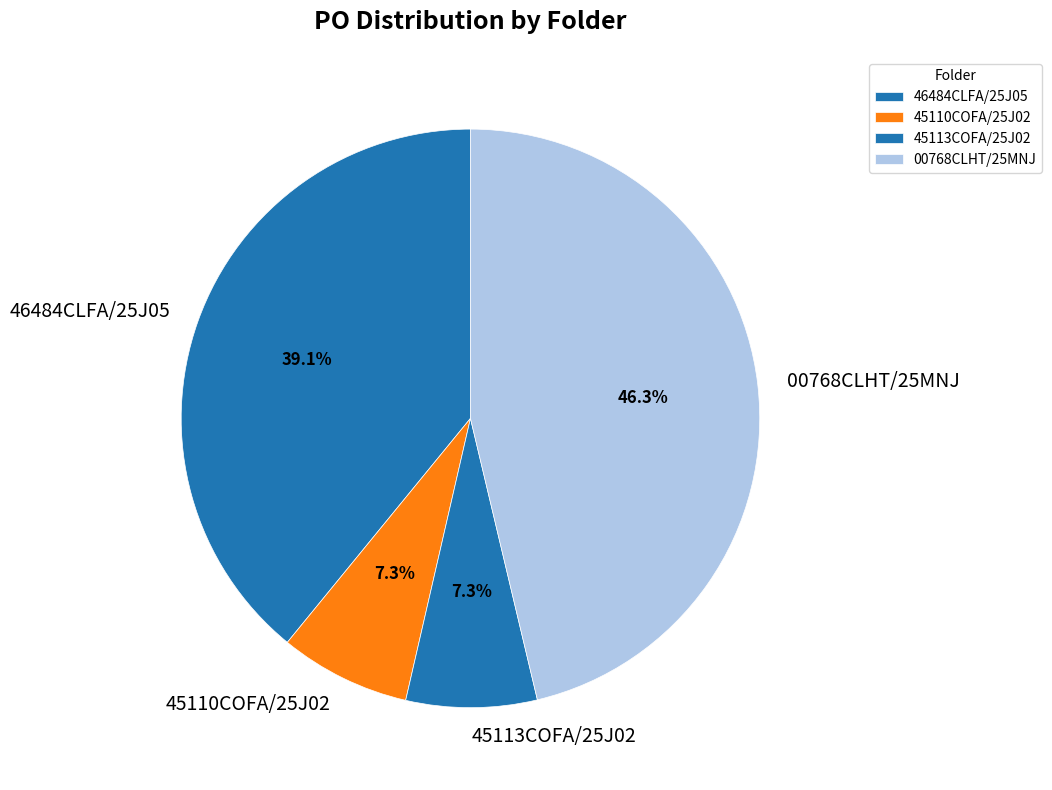

What is the largest slice in the pie chart?

00768CLHT/25MNJ